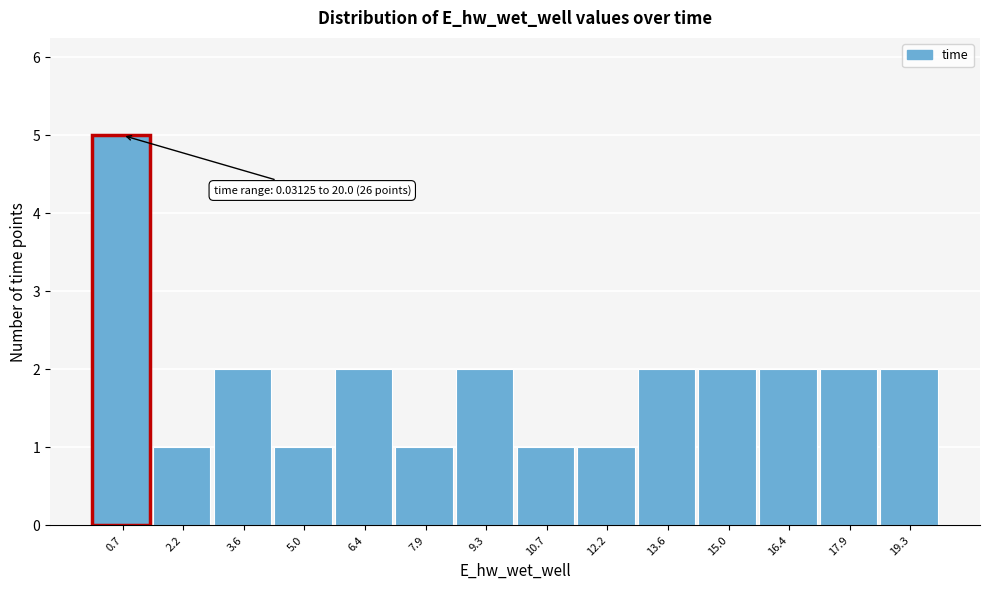

Which range on the x-axis has the tallest bar?

0.0 to 1.4